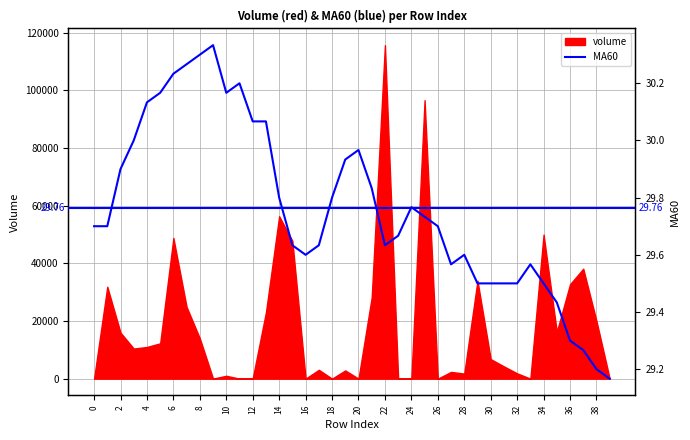

The value of volume at 8 is 21602.9. True or false?

False